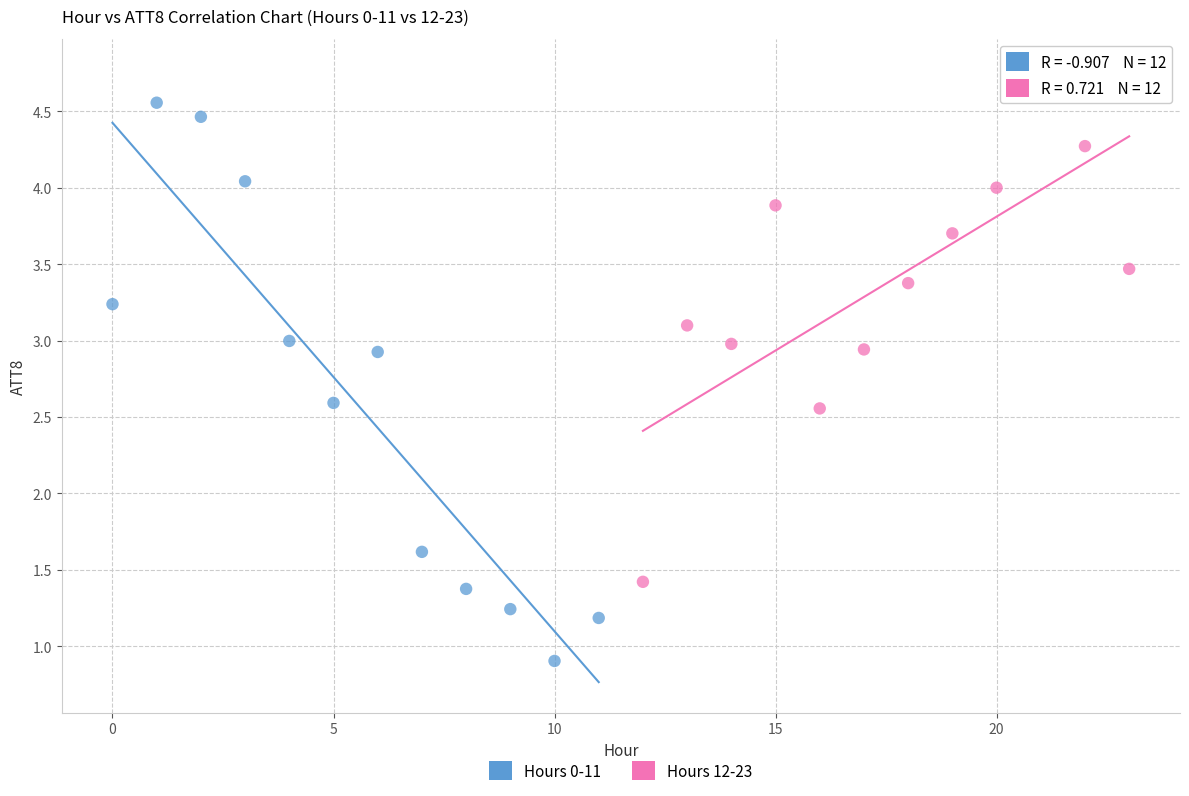

Which series has the largest Y range (max minus min)?

Hours 0-11